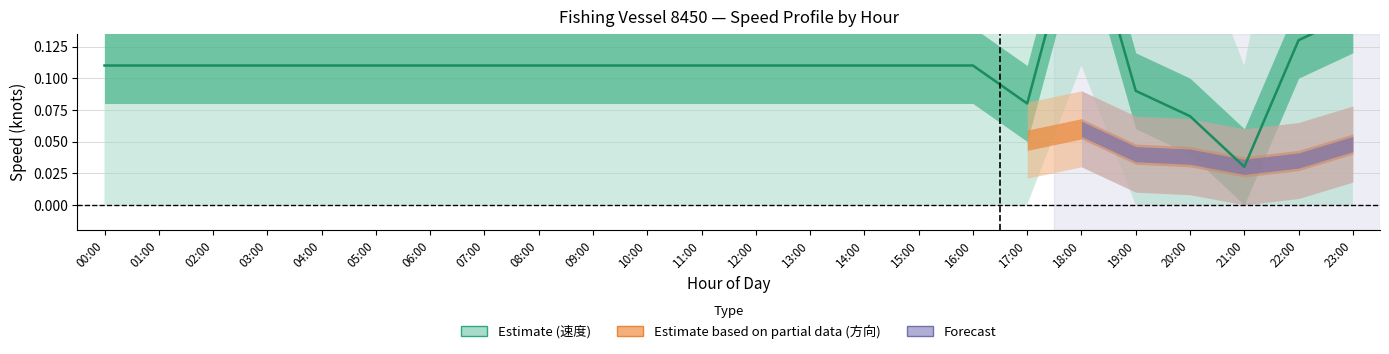

List the labels in order of value, smallest first.

21:00, 20:00, 17:00, 19:00, 00:00, 01:00, 02:00, 03:00, 04:00, 05:00, 06:00, 07:00, 08:00, 09:00, 10:00, 11:00, 12:00, 13:00, 14:00, 15:00, 16:00, 22:00, 23:00, 18:00